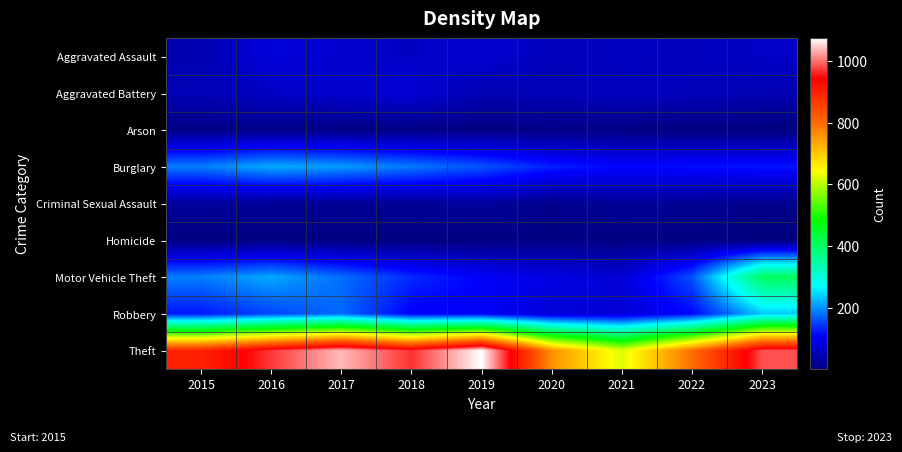

What is the smallest value displayed?

1